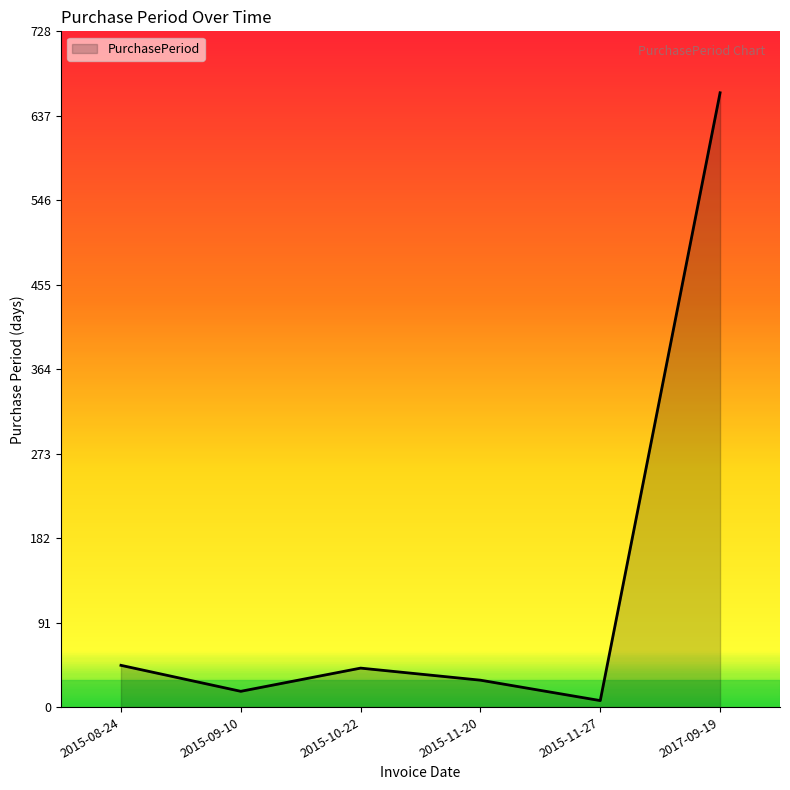

How many lines are shown in the chart?

1